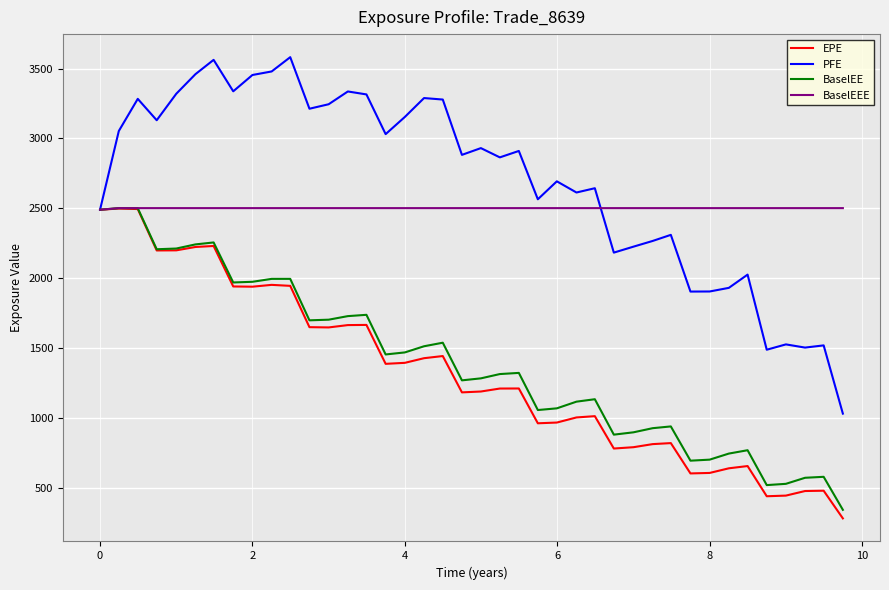

Which series has the largest total across all categories?

PFE